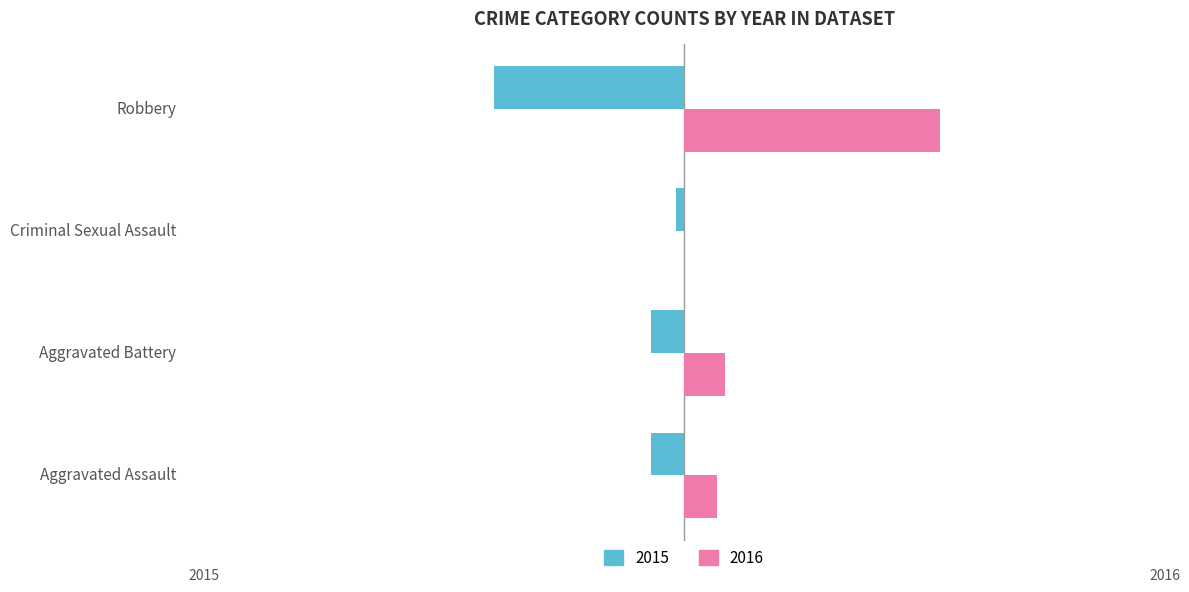

What is the sum of the 2016 values at Criminal Sexual Assault and Robbery?

31